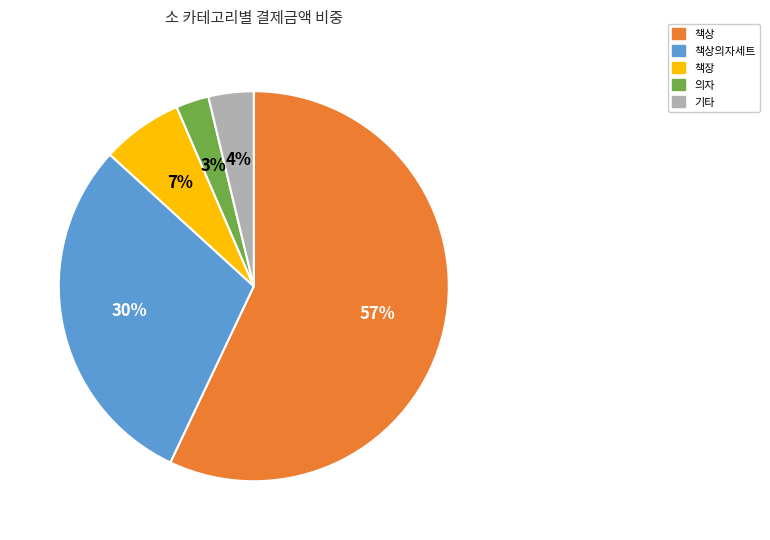

Is there a majority slice in this chart?

Yes